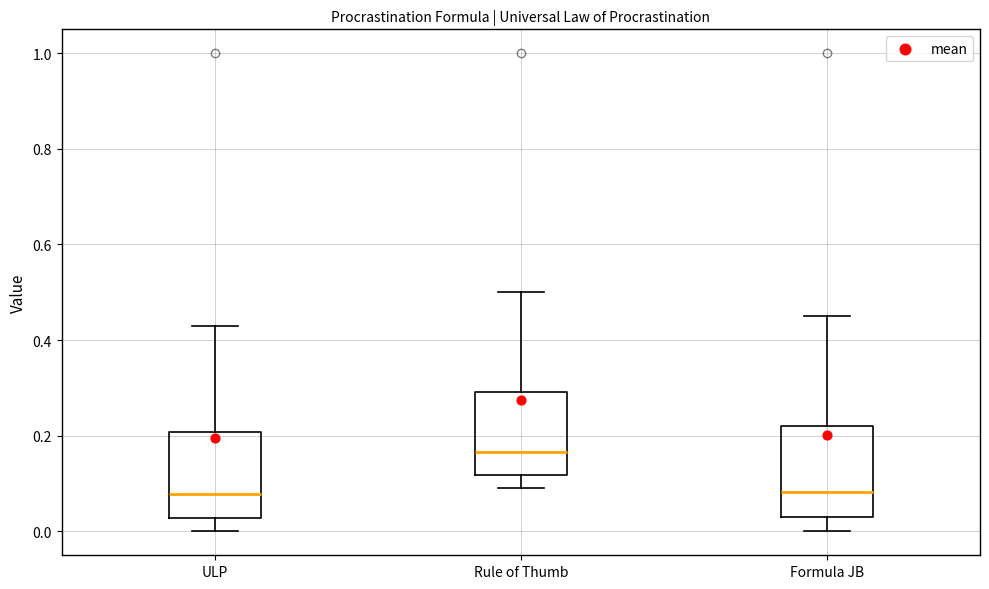

Which box's median line is the highest?

Rule of Thumb